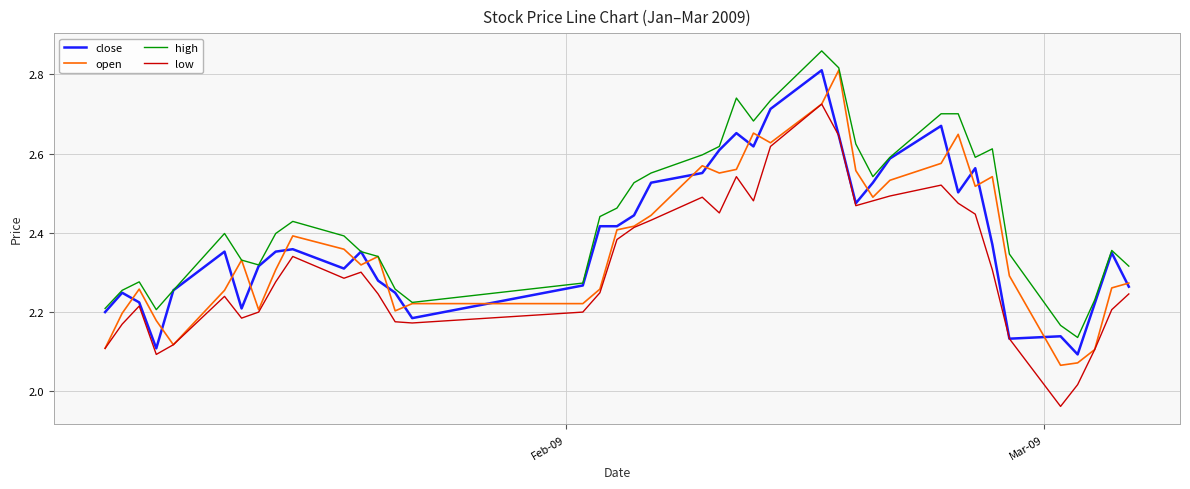

Which series has the largest total across all categories?

high